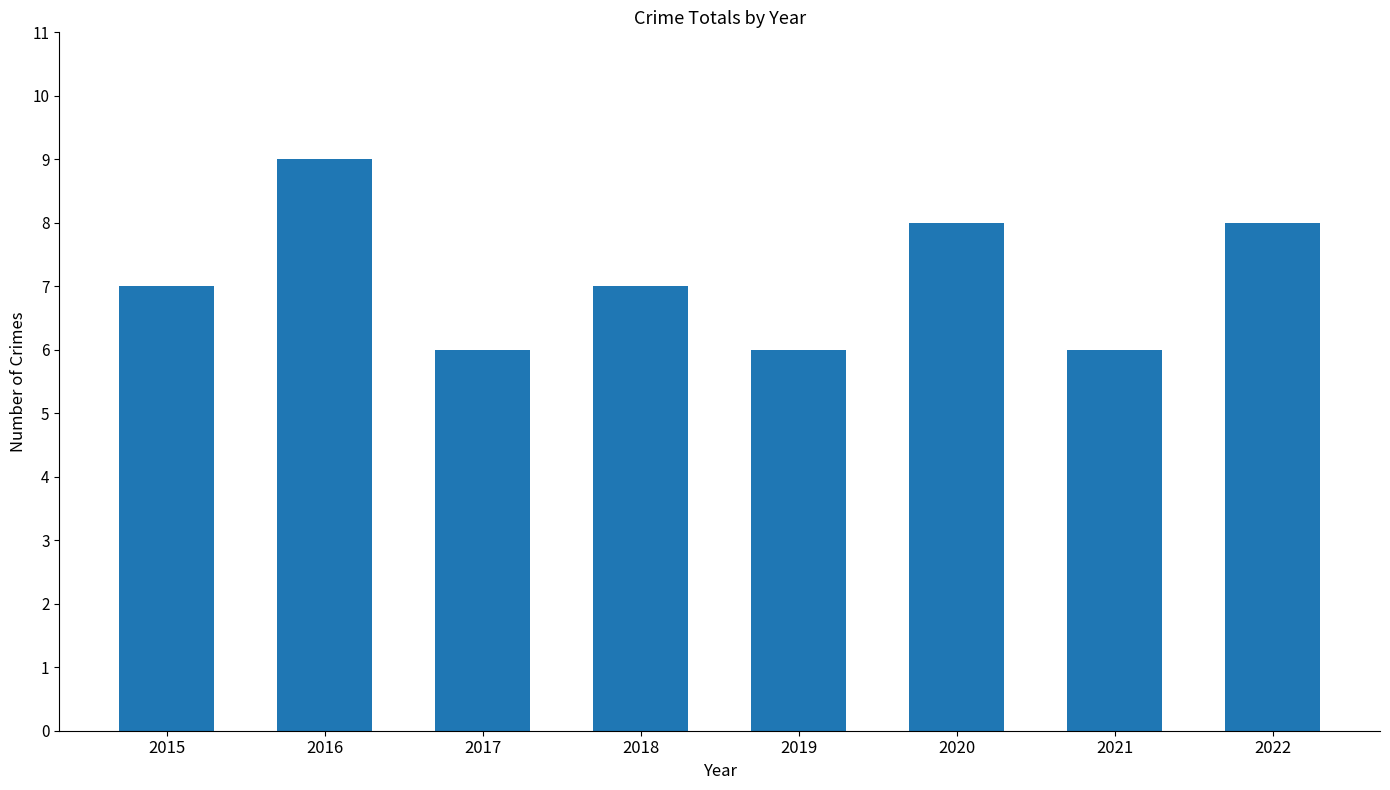

How many distinct data groups are displayed?

1